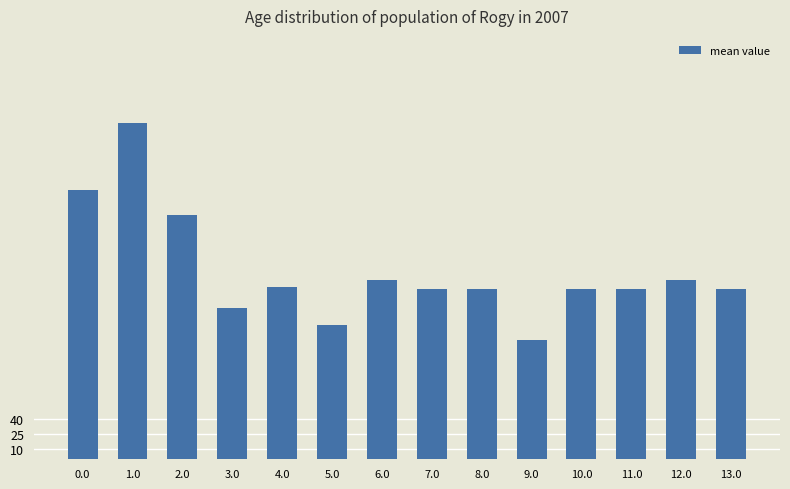

Is it true that the value at 4.0 is 171.0?

True